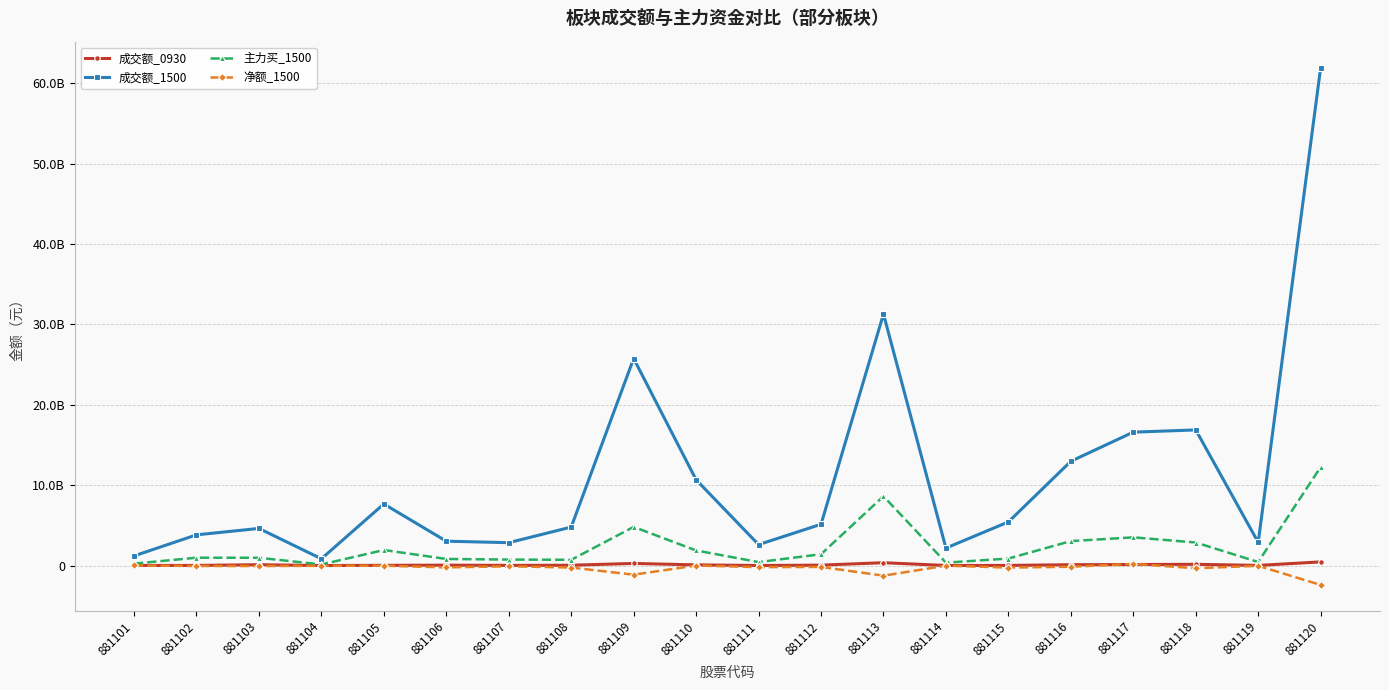

True or false: 主力买_1500 has a value of 136942268 at 881104.

True